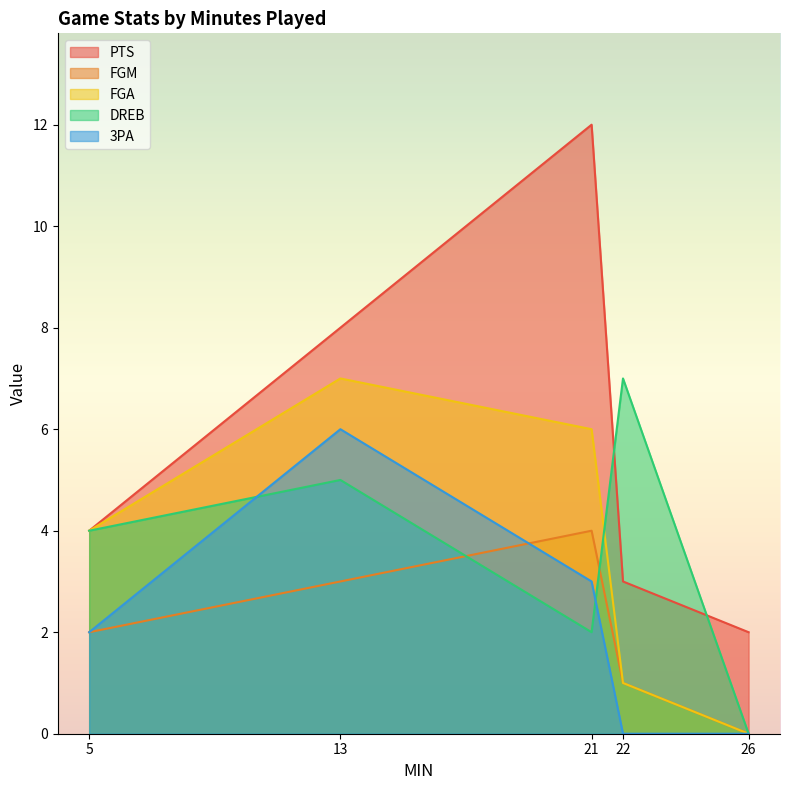

At which label does DREB first exceed 4?

13